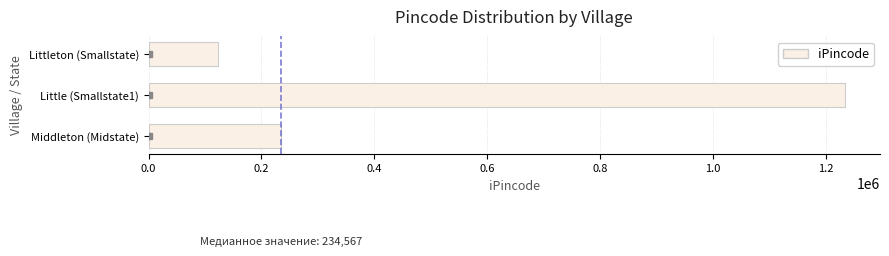

What is the change in value from Little (Smallstate1) to Middleton (Midstate)?

-1000000